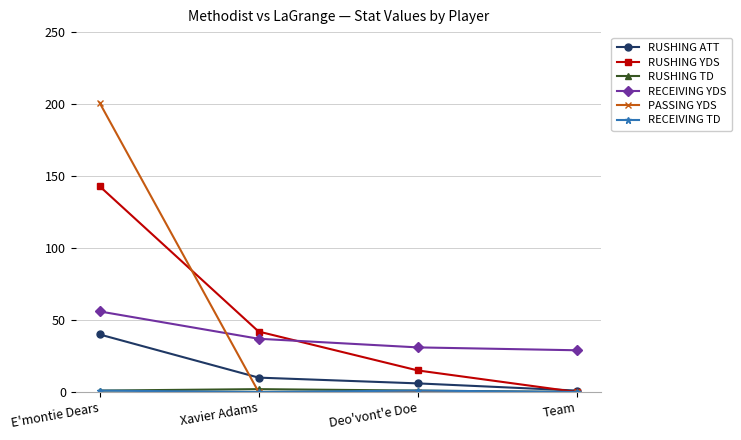

At which category is the sum across all series the highest?

E'montie Dears